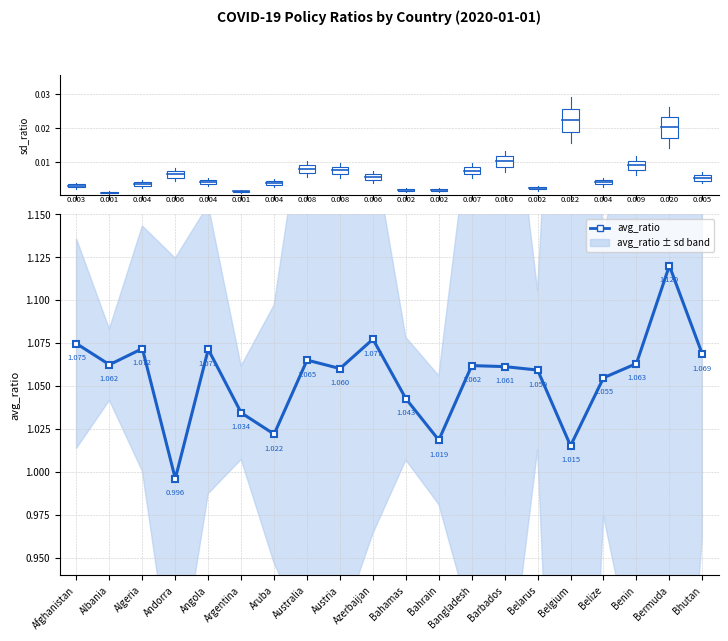

Rank the categories by value from highest to lowest.

Bermuda, Azerbaijan, Afghanistan, Algeria, Angola, Bhutan, Australia, Benin, Albania, Bangladesh, Barbados, Austria, Belarus, Belize, Bahamas, Argentina, Aruba, Bahrain, Belgium, Andorra